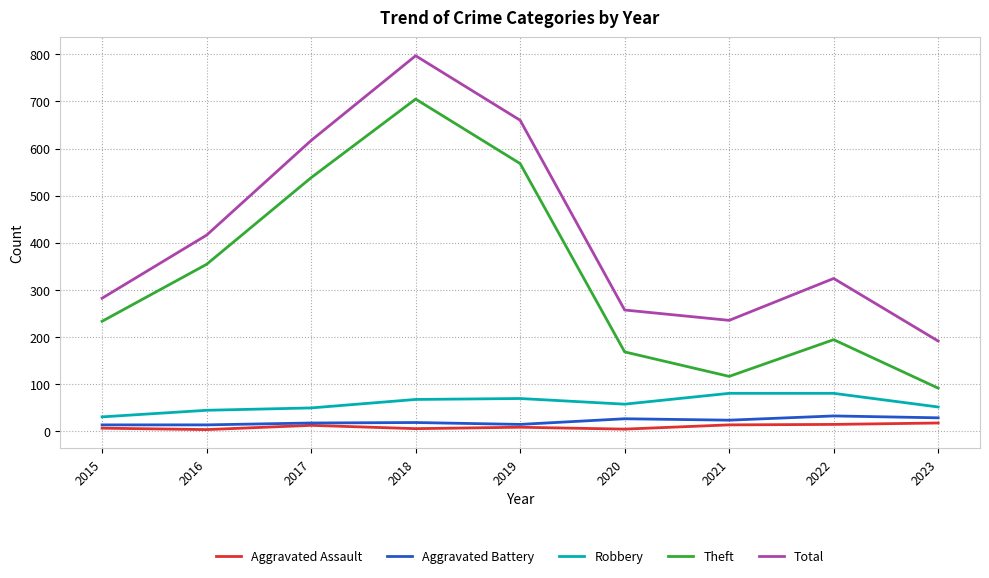

How many lines are shown in the chart?

5